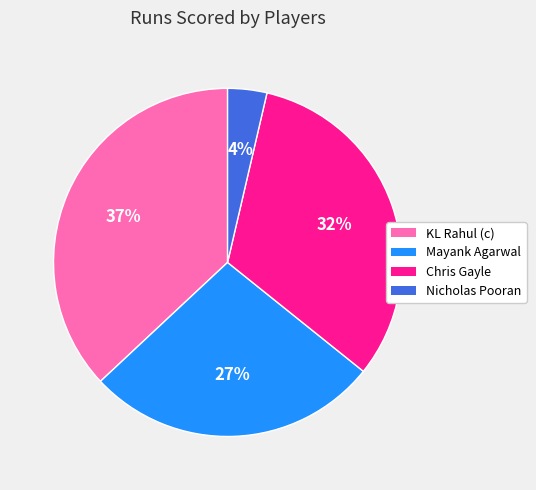

Rank the categories by value from highest to lowest.

KL Rahul (c), Chris Gayle, Mayank Agarwal, Nicholas Pooran